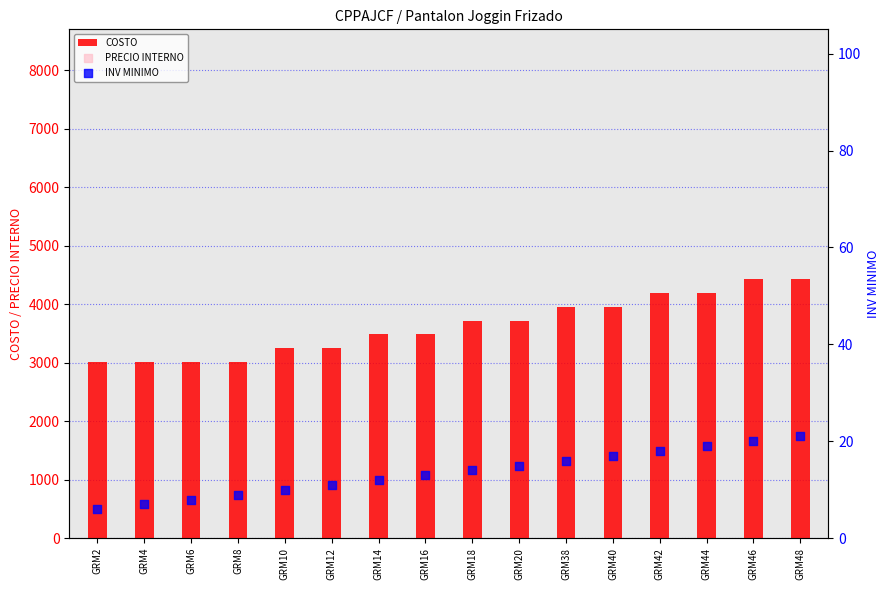

At how many categories does at least one series exceed 5350?

16